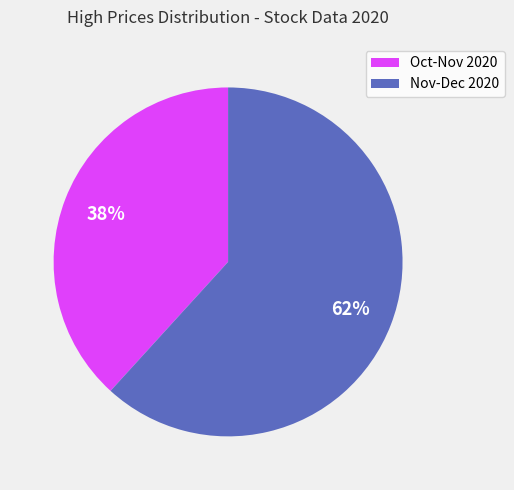

How many segments does this pie chart have?

2